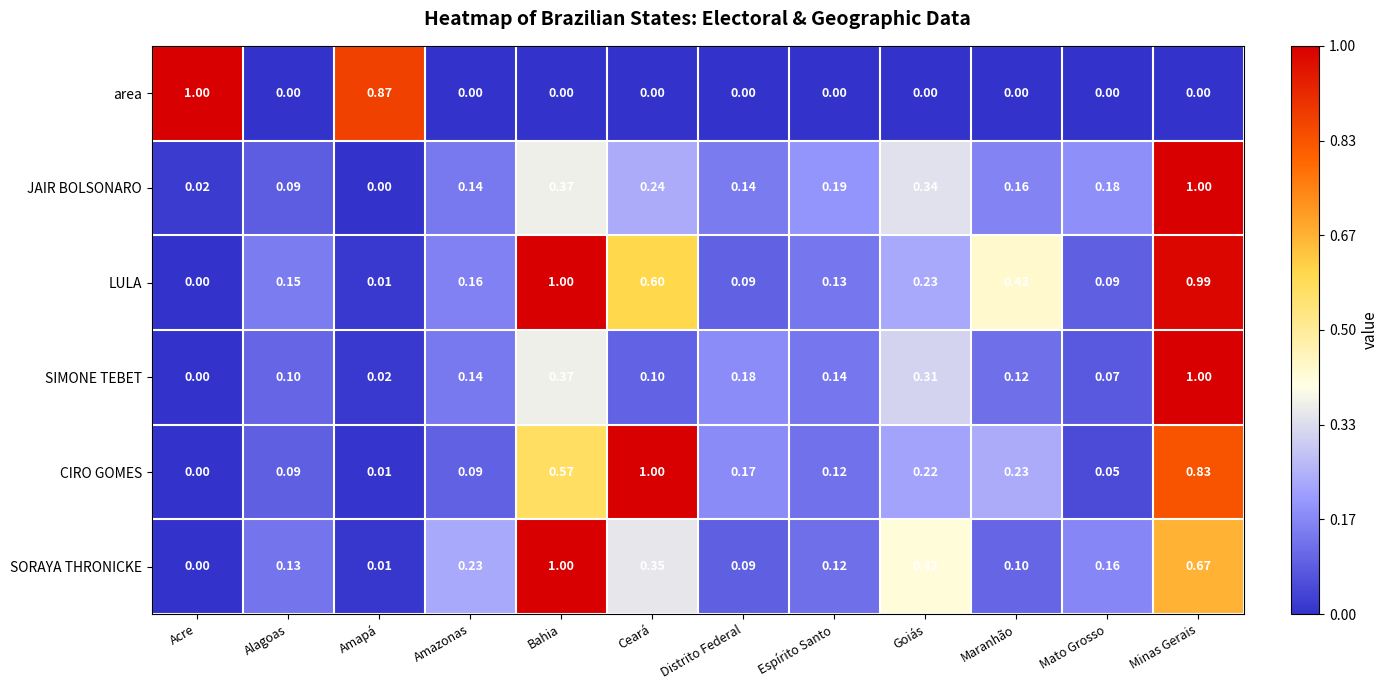

At which label is LULA closest to 0?

Acre